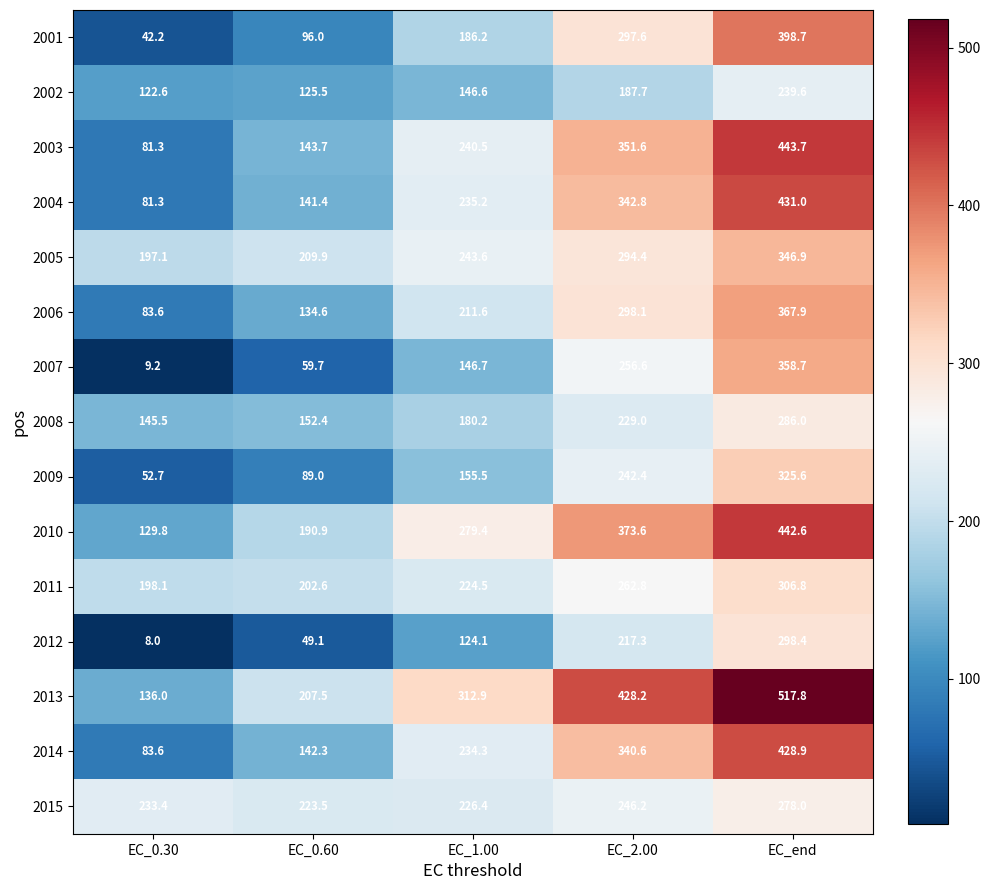

What is the difference between the 2004 values at EC_0.30 and EC_end?

349.7